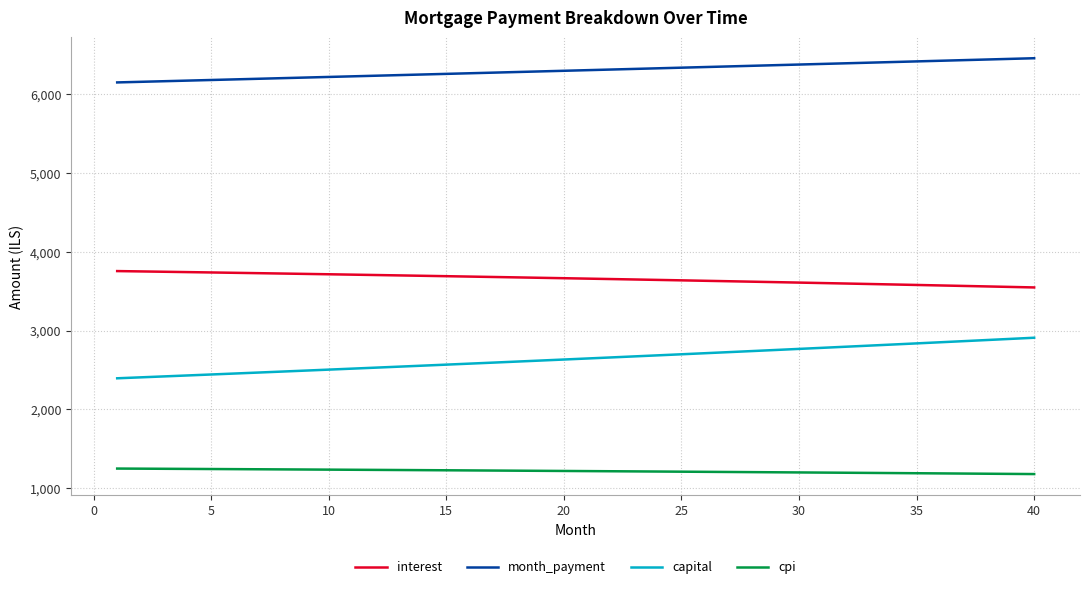

True or false: month_payment and interest intersect in this chart.

False